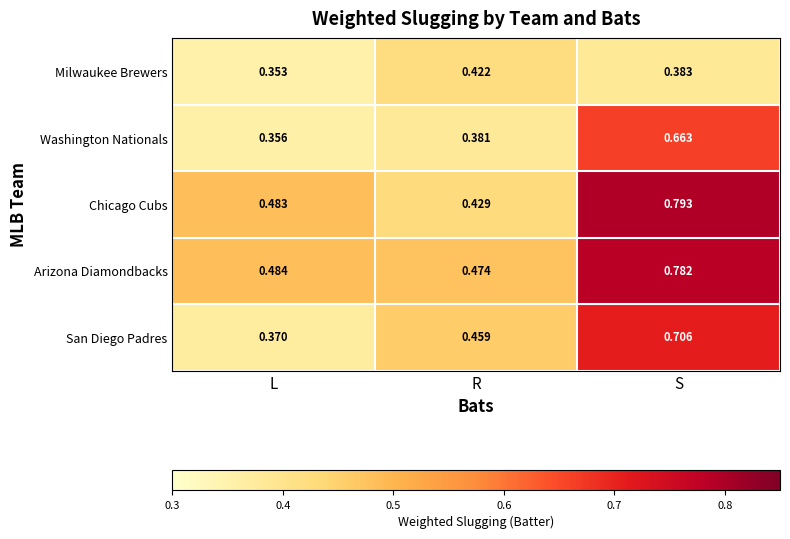

Which series has the widest spread of values?

Chicago Cubs